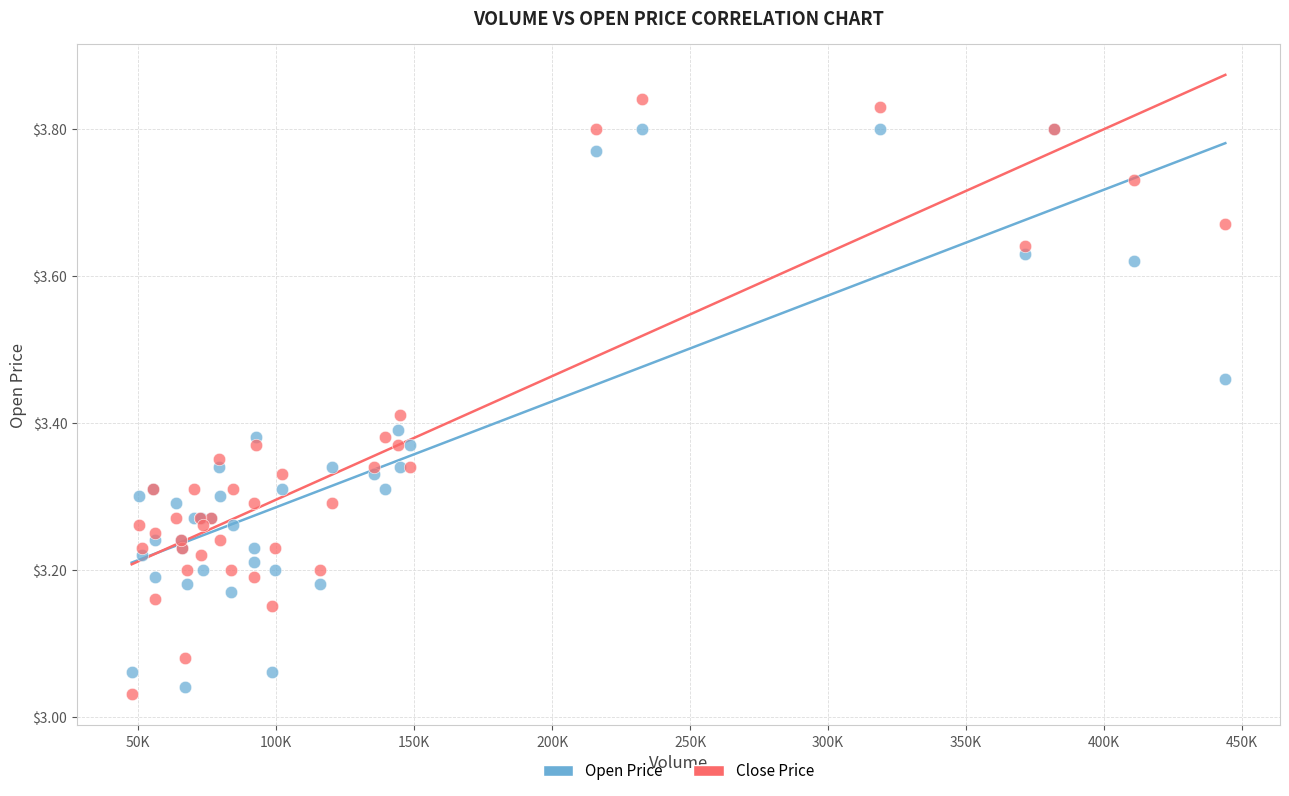

Which series reaches the maximum Y coordinate?

Close Price